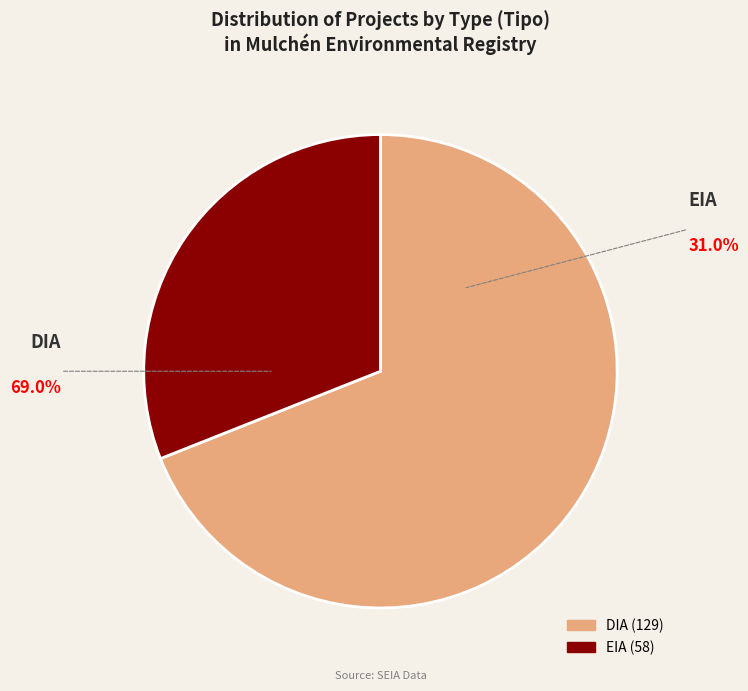

Is the sum of EIA and DIA greater than half?

Yes